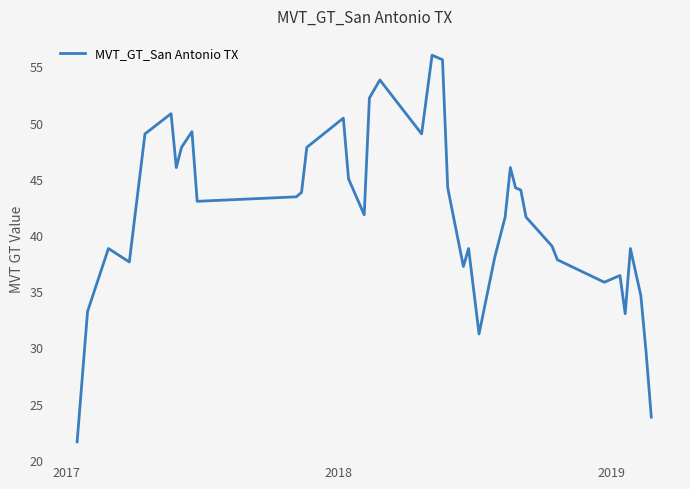

What is the greatest value displayed?

56.0